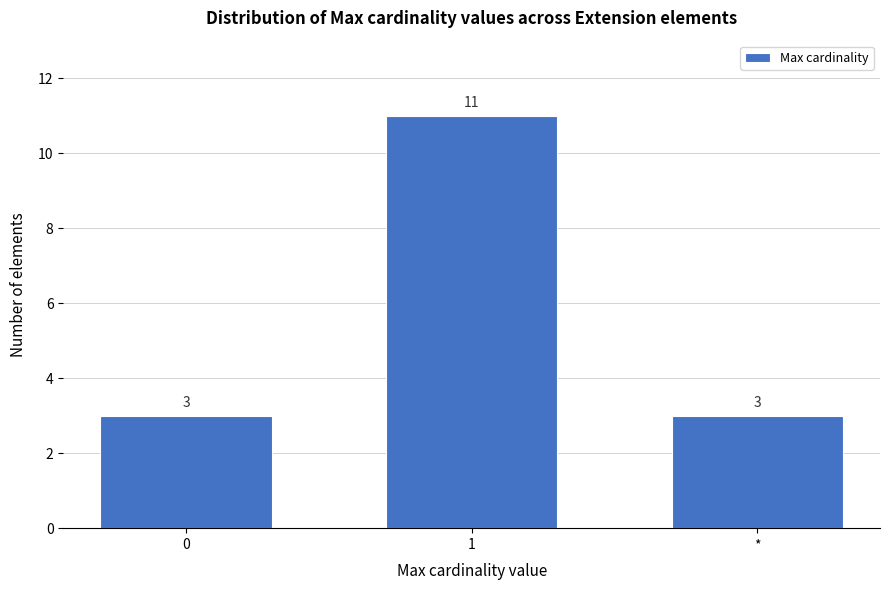

Reading left to right, transcribe all the data shown in this chart.

0=3	1=11	*=3